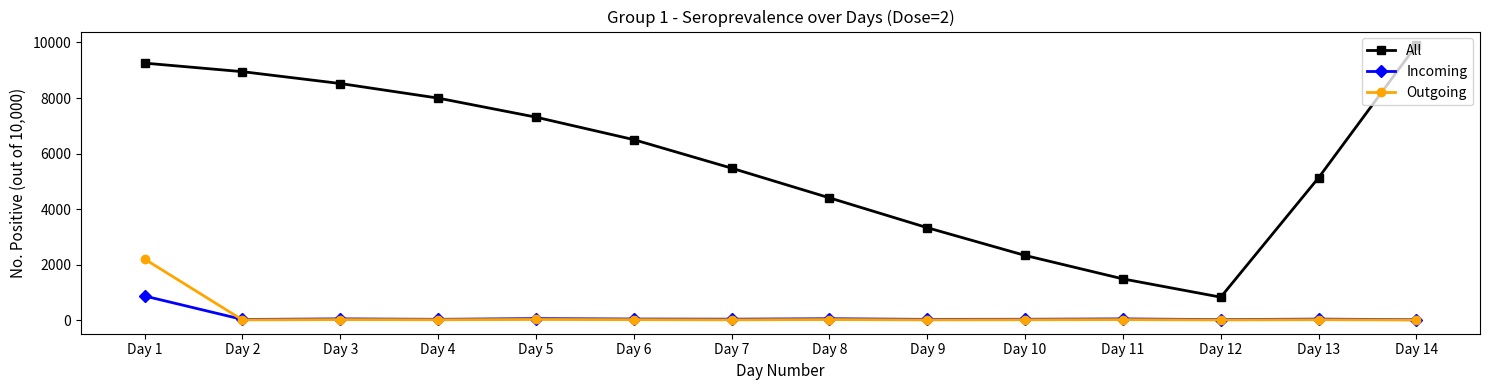

True or false: All and Outgoing intersect in this chart.

False